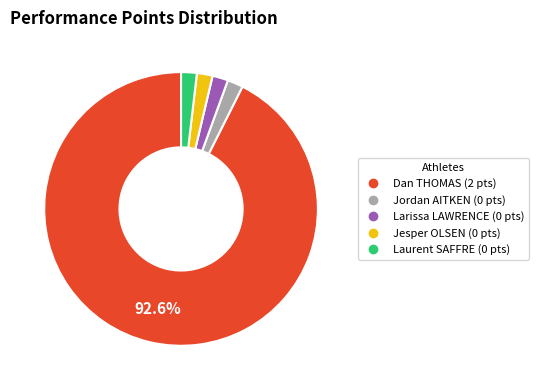

How many segments does this pie chart have?

5